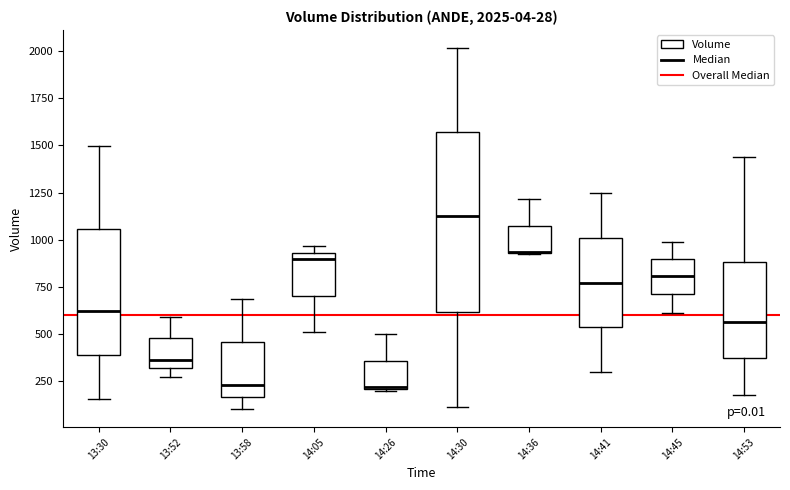

Comparing the boxes themselves (not the whiskers), which one is the tallest?

14:30